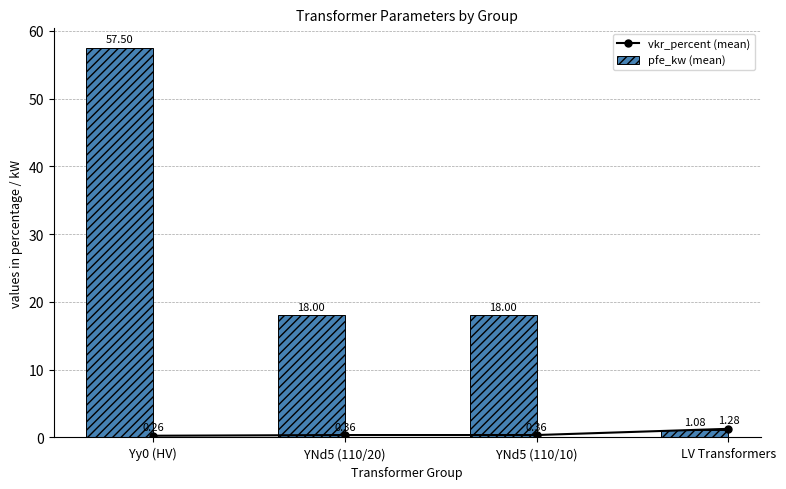

How many groups of bars are there?

4